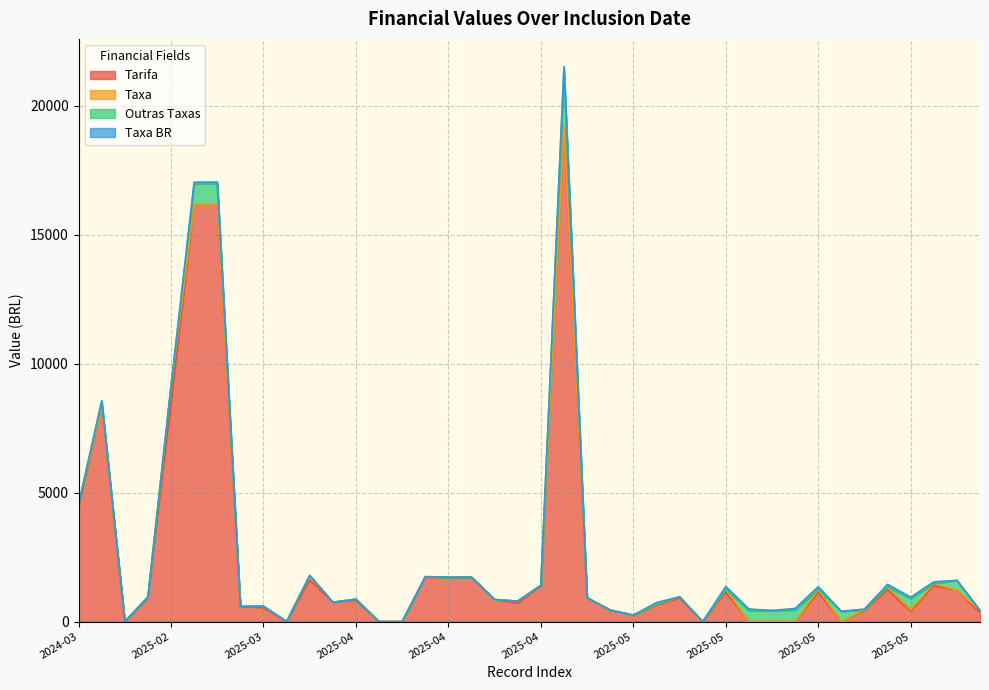

Where does the Tarifa series first go above 855?

2024-03